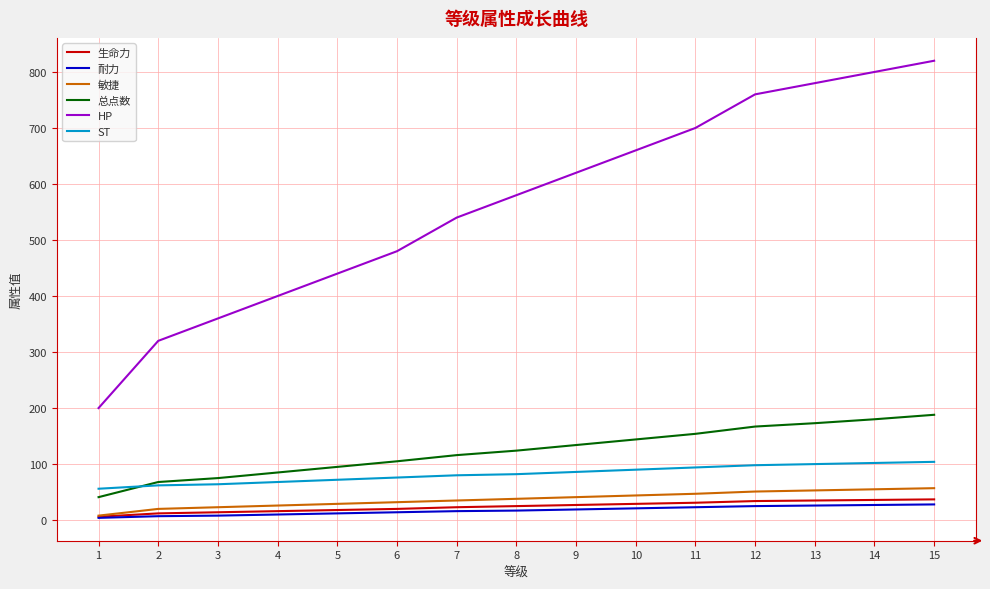

Which series has the widest spread of values?

HP